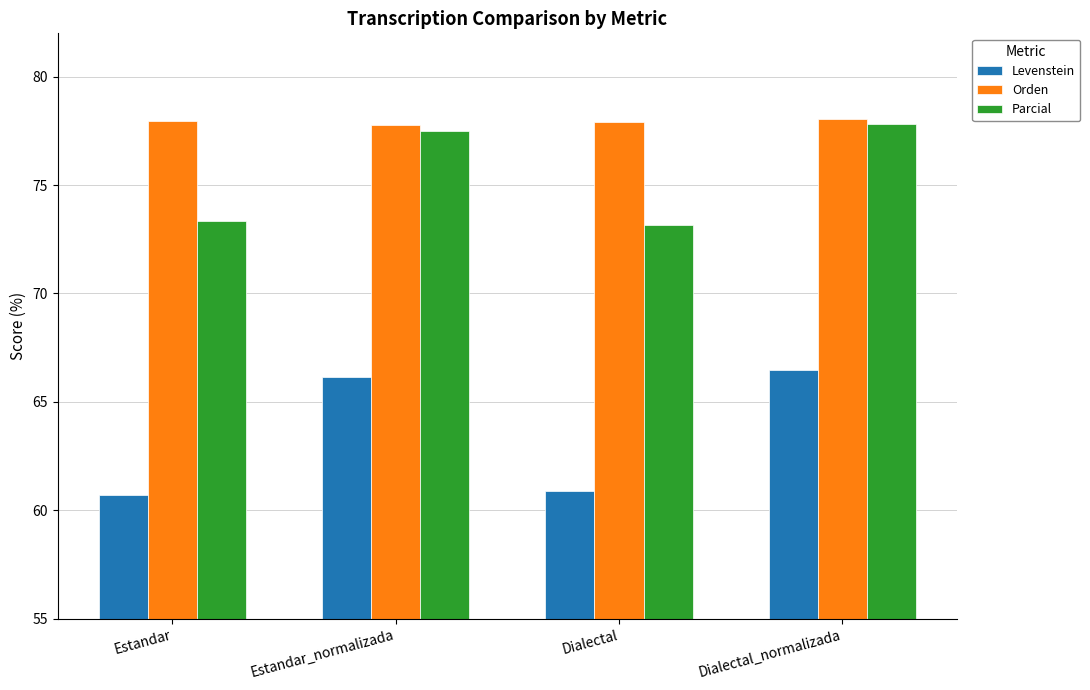

How many bars are there in total?

12